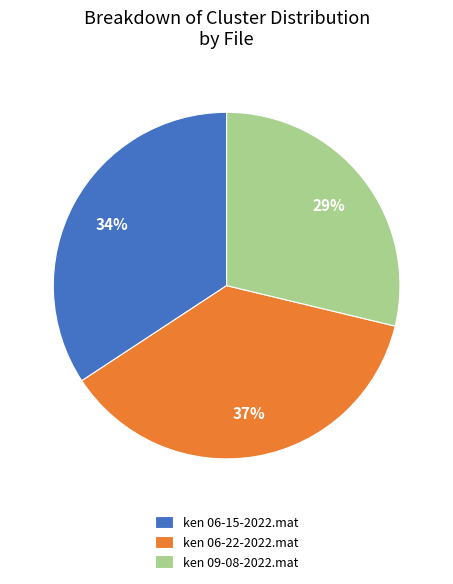

What percentage is the ken 06-22-2022.mat slice, to the nearest percent?

37%